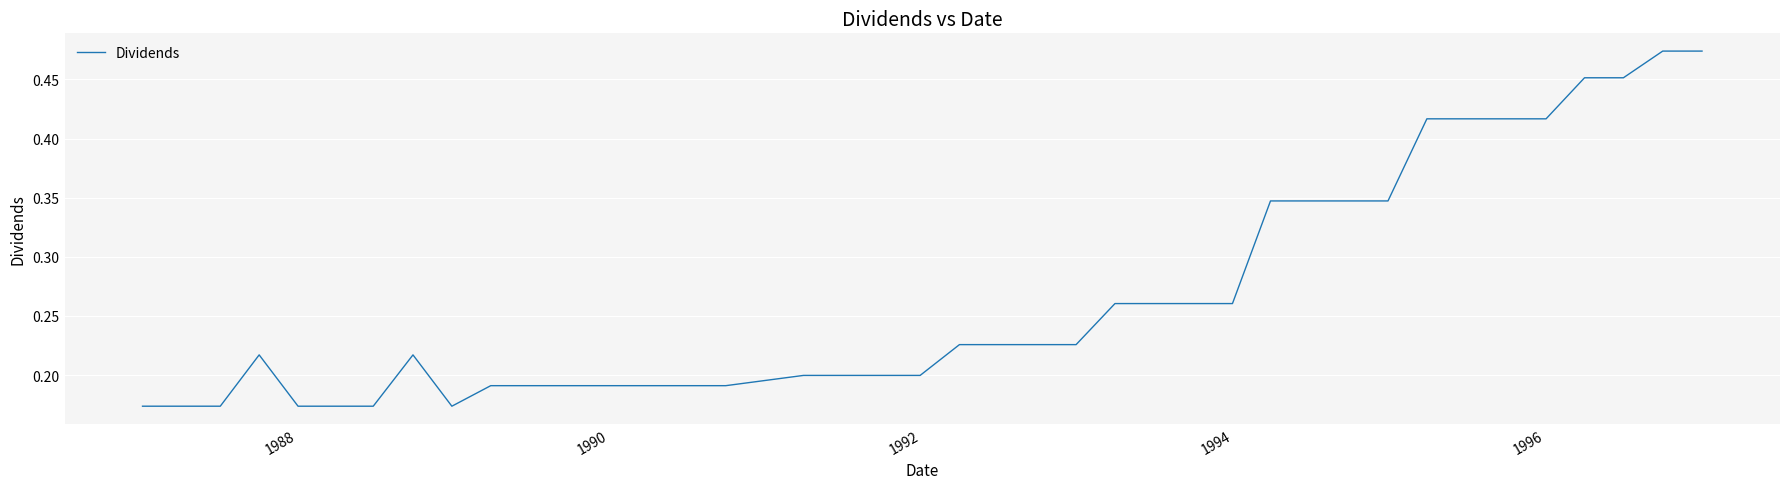

How many series are shown in this chart?

1